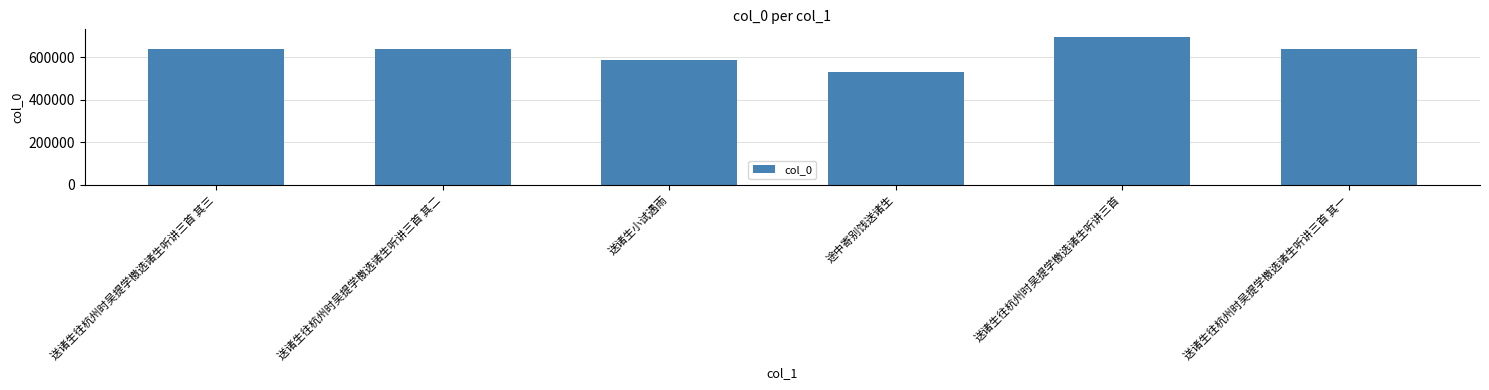

What is the change in value from 送诸生往杭州时吴提学檄选诸生听讲三首 其二 to 送诸生往杭州时吴提学檄选诸生听讲三首?

+57006